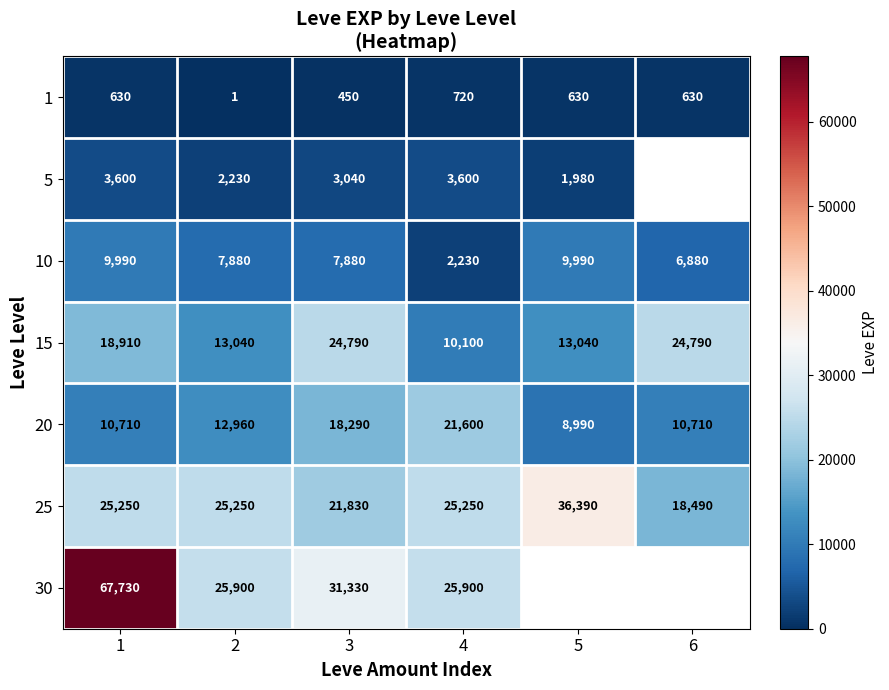

At which label is 15 closest to 17445?

1